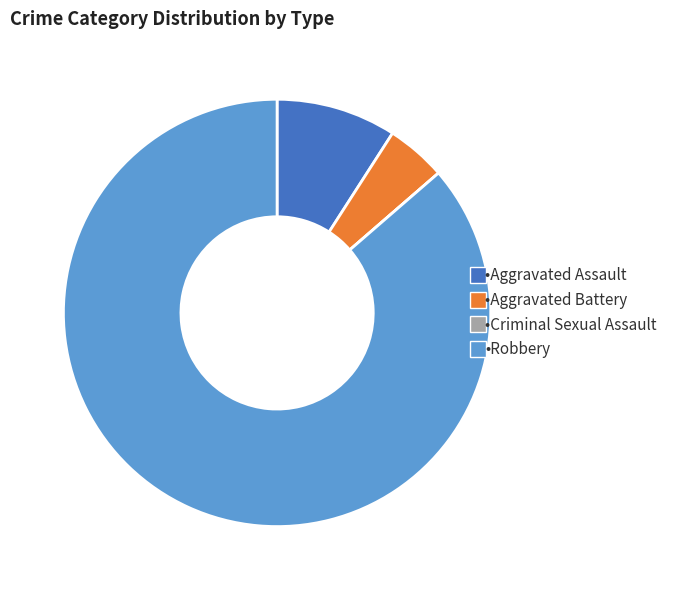

Is there any slice that represents more than half of the pie?

Yes